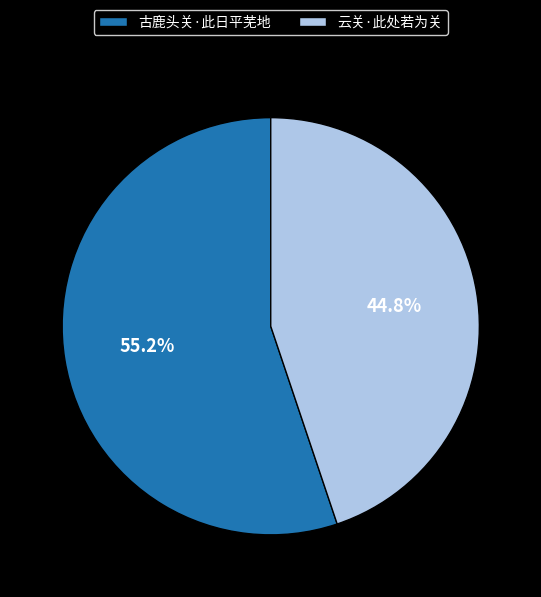

What is the total percentage of 古鹿头关·此日平芜地 and 云关·此处若为关?

100.0%